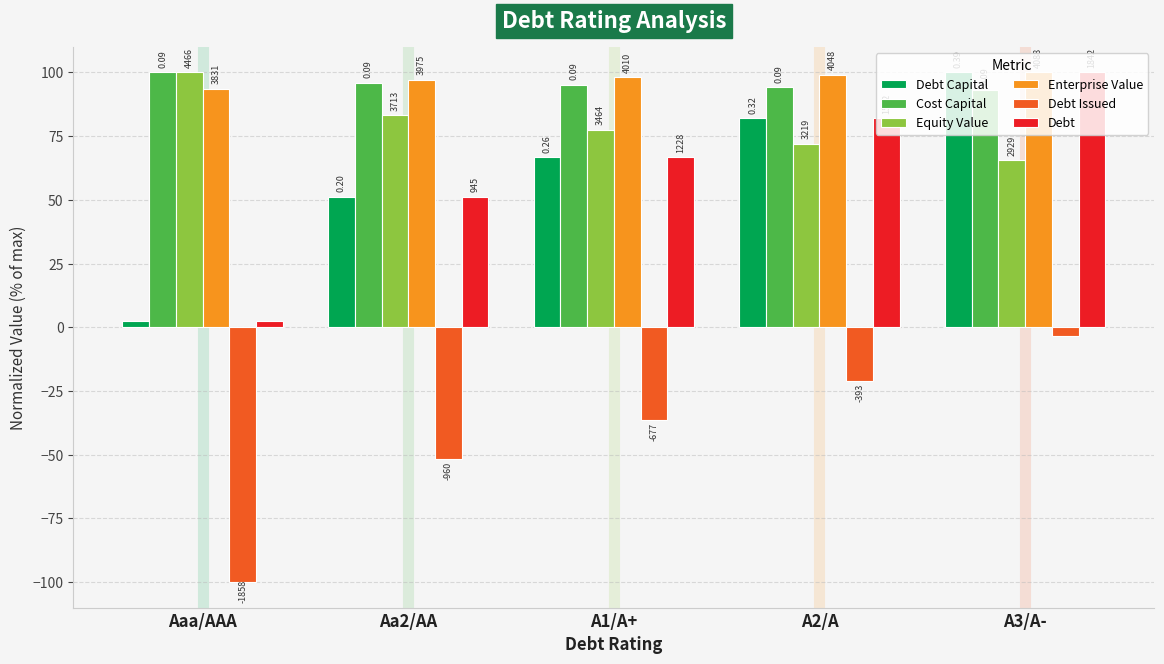

How many bars are there in each group?

6